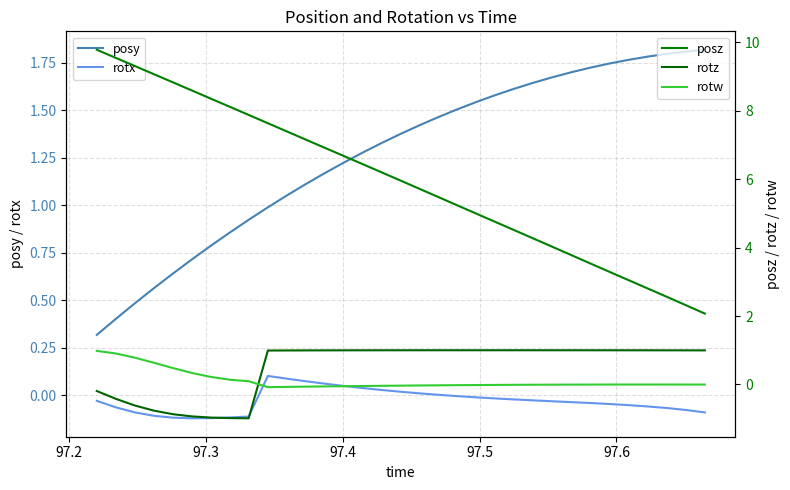

What is the greatest value displayed?

9.8